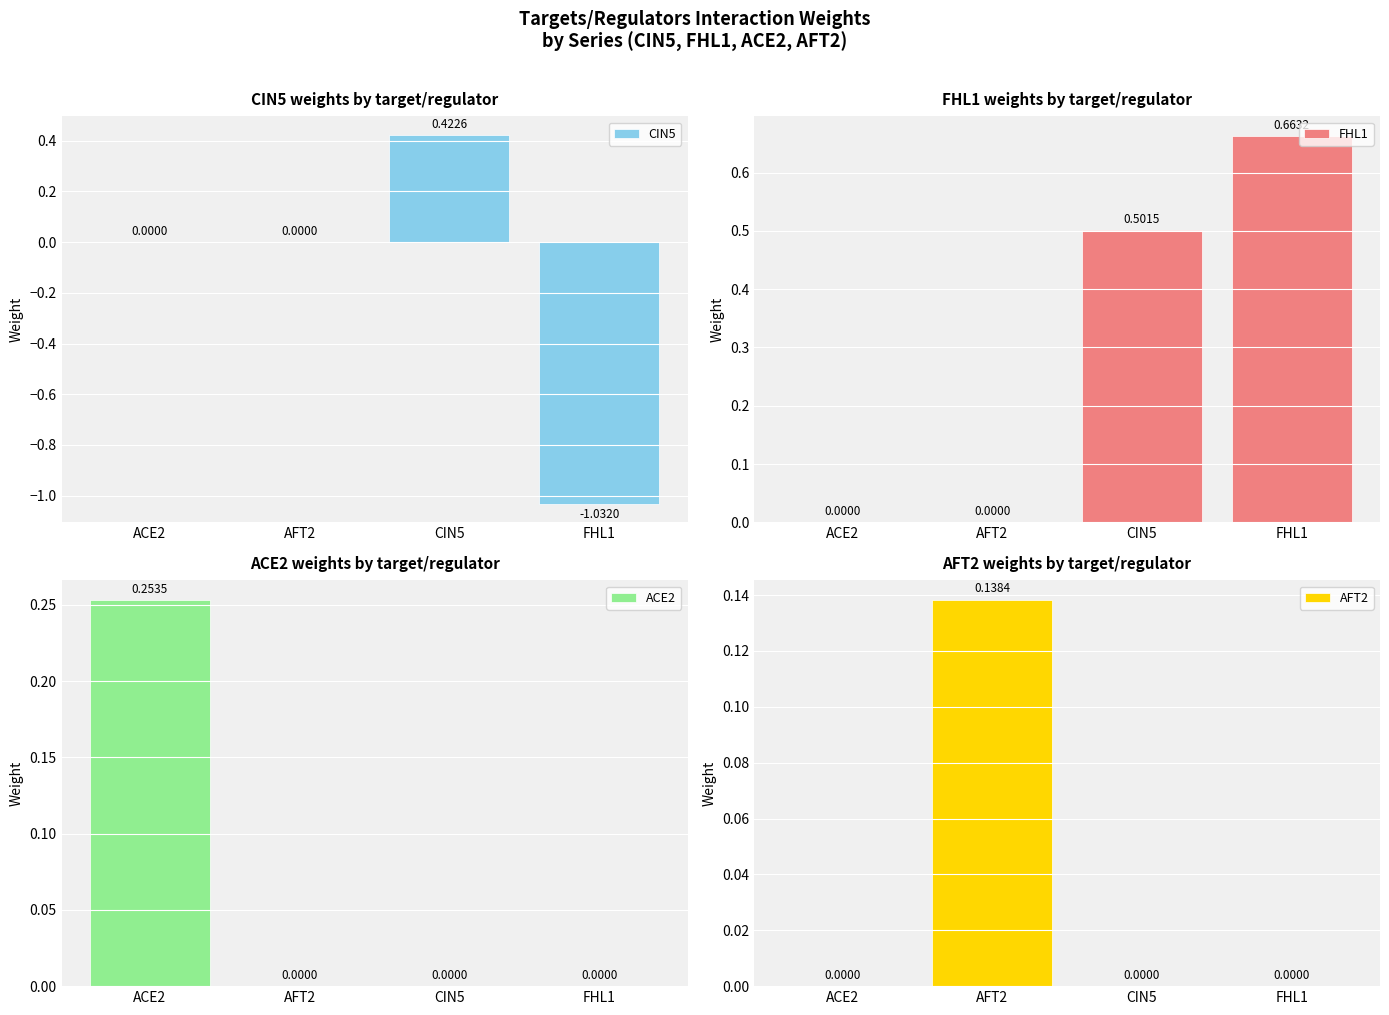

What are all the series names shown in the legend?

CIN5, FHL1, ACE2, AFT2